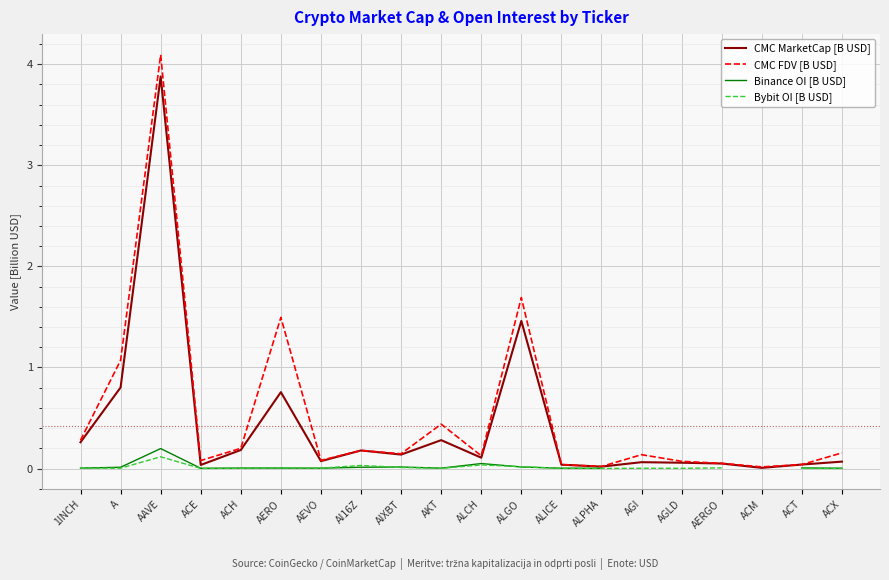

What is the approximate value of CMC MarketCap [B USD] at AAVE?

3.9